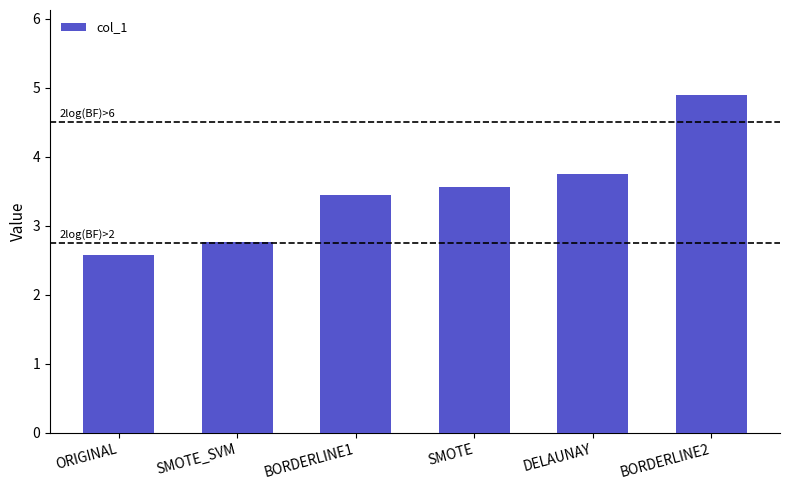

Read the value at BORDERLINE1.

3.4